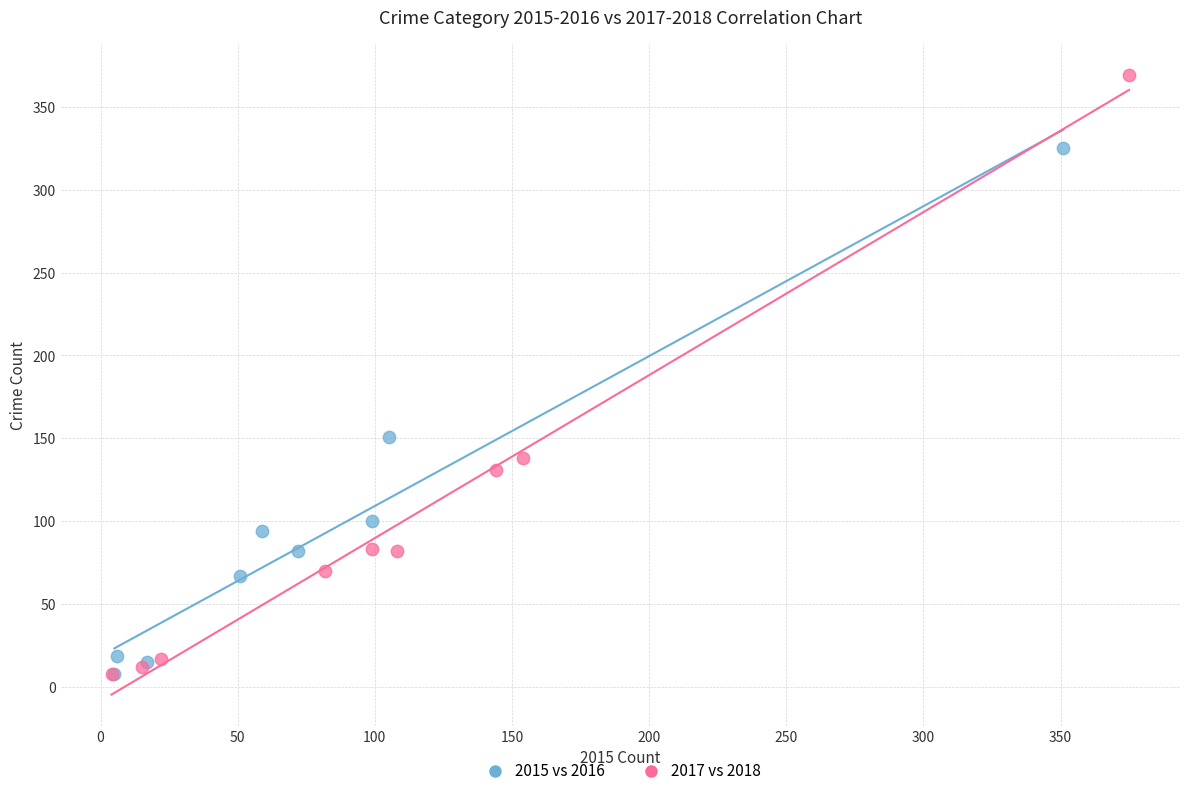

Which series reaches the maximum Y coordinate?

2017 vs 2018